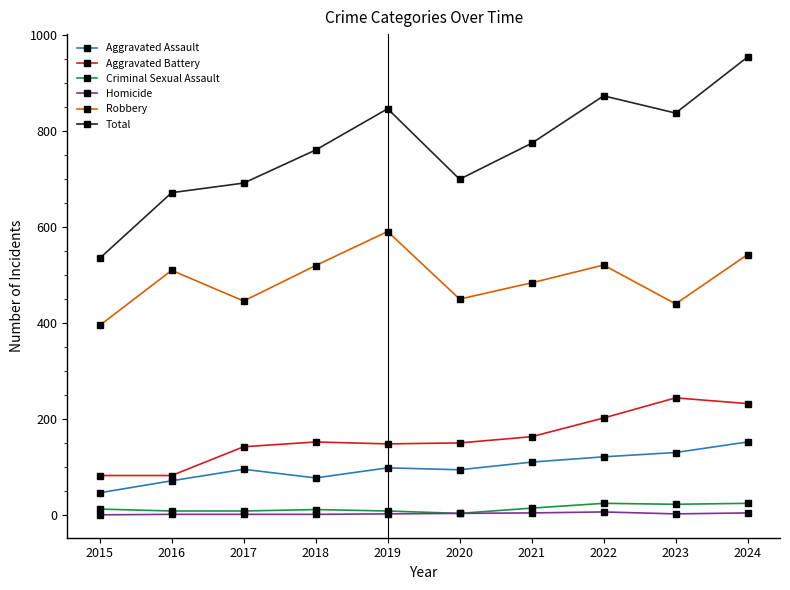

True or false: Total and Aggravated Assault intersect in this chart.

False